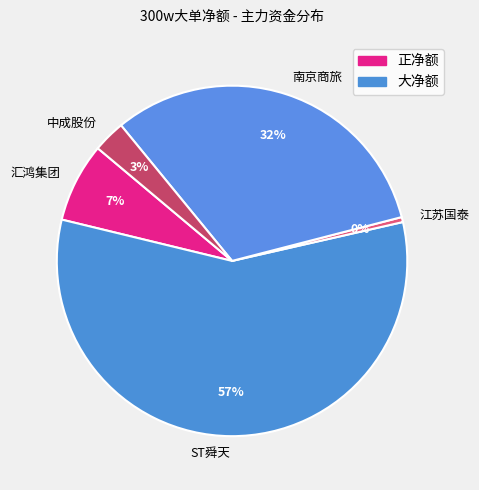

To the nearest percent, what portion does 南京商旅 represent?

32%